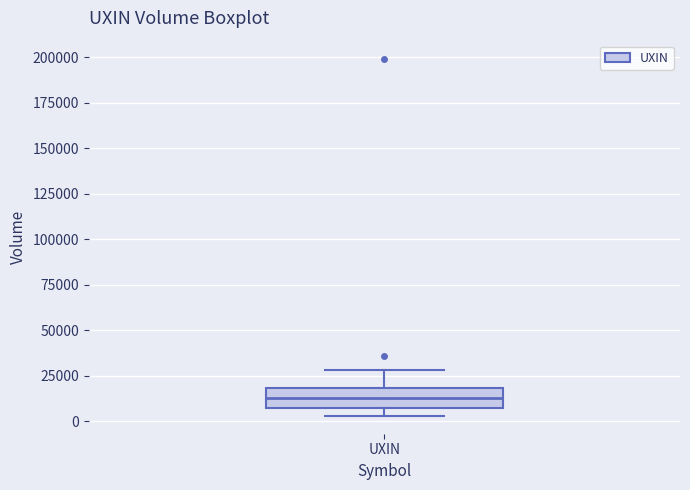

Where does the upper whisker of the box for UXIN end on the y-axis? The values are not printed on the chart, so give them approximately, as read against the axis.

30000